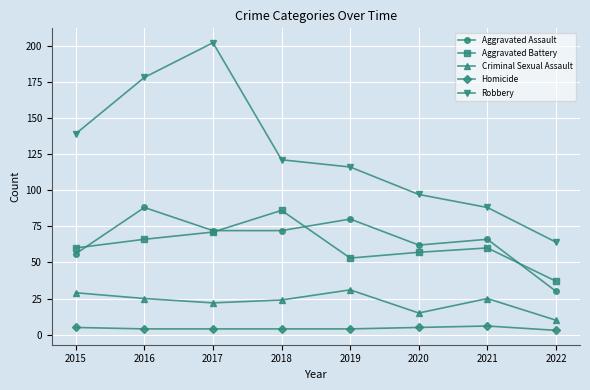

Where is the first local maximum for Robbery?

2017